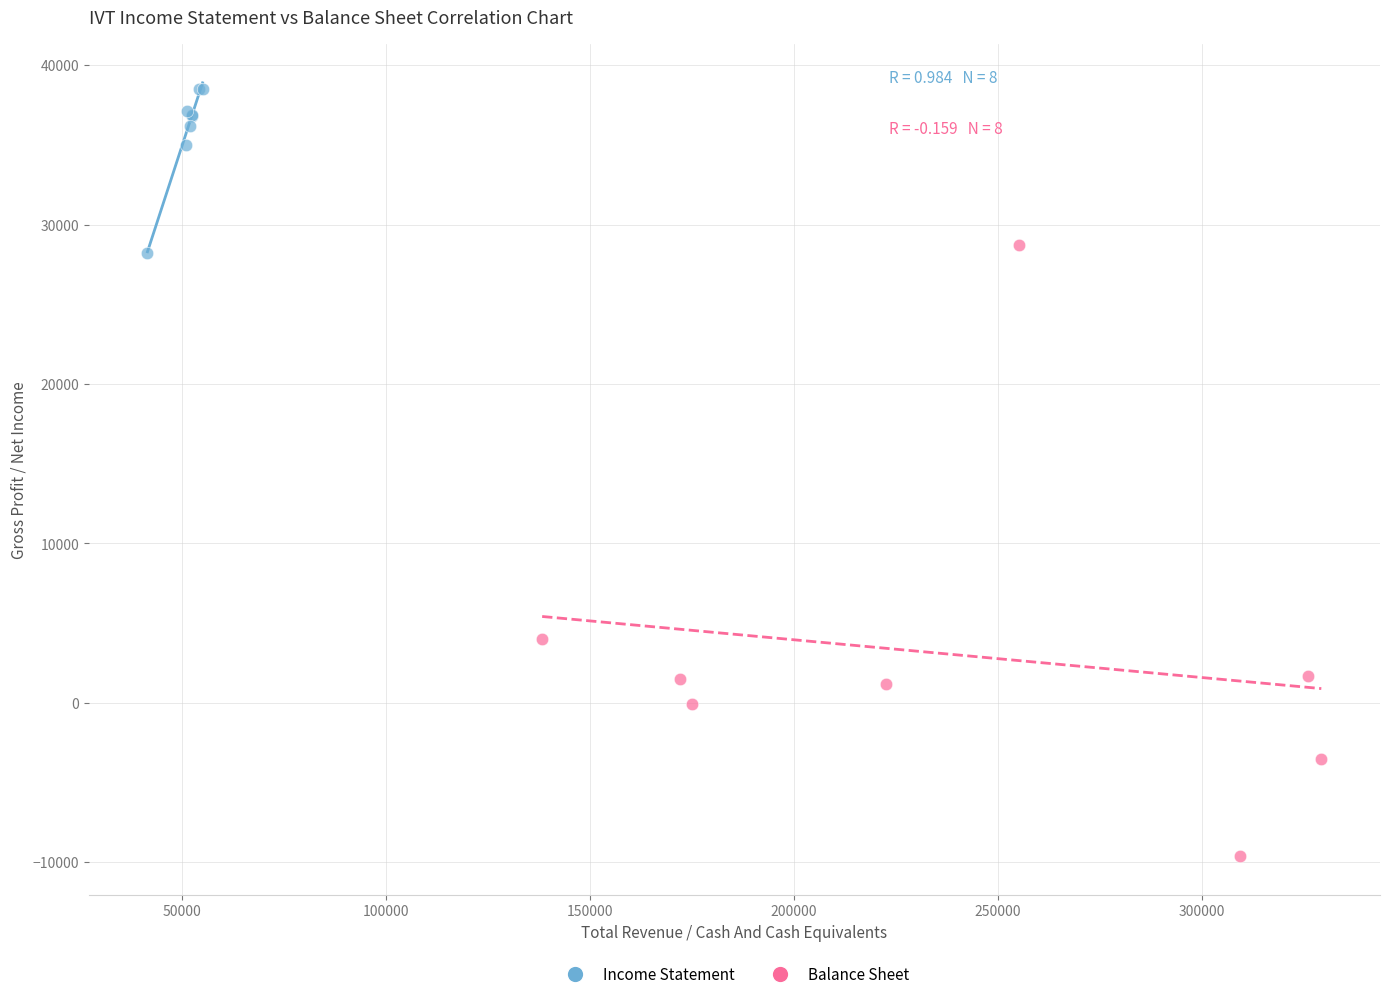

Which series contains the highest Y value?

Income Statement